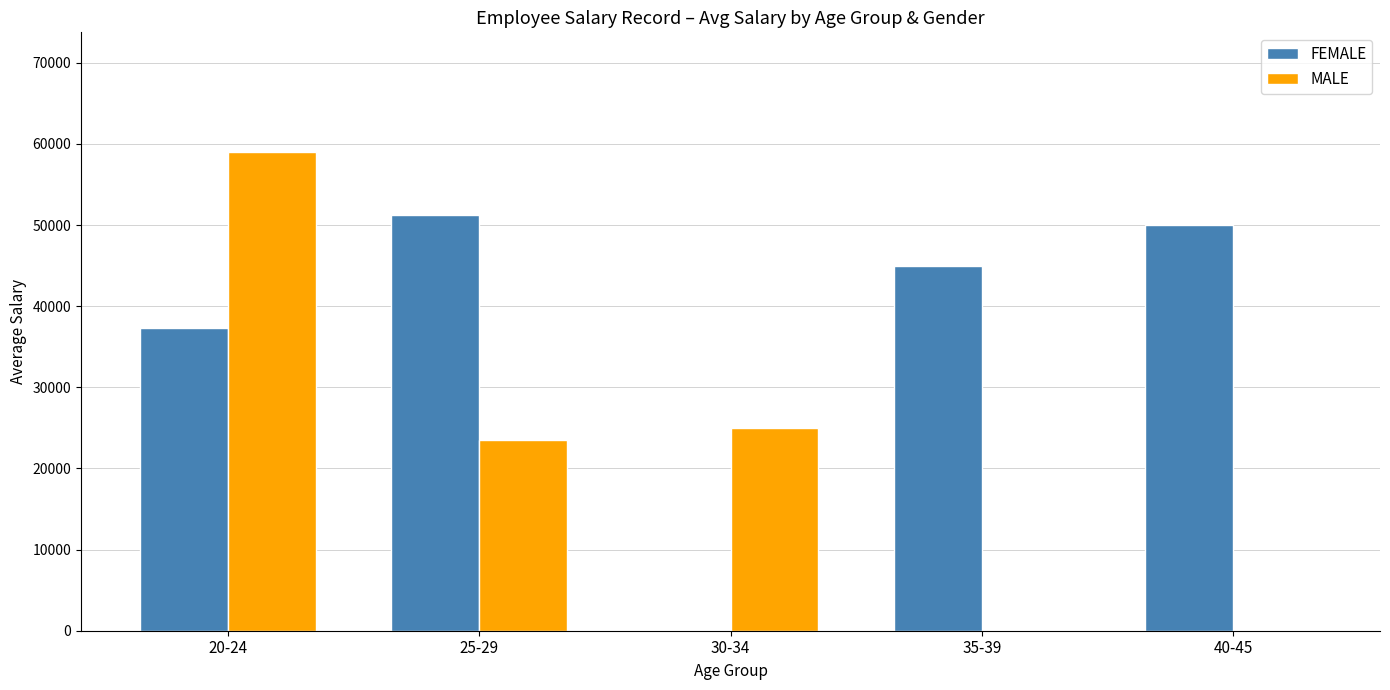

At which label does FEMALE first exceed 45000?

25-29